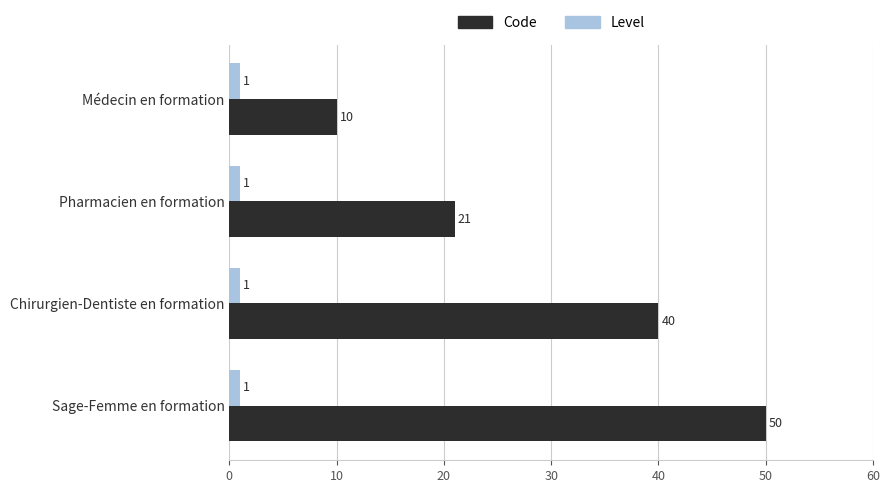

Is the value of Level at Médecin en formation greater than the value of Code at Pharmacien en formation?

No